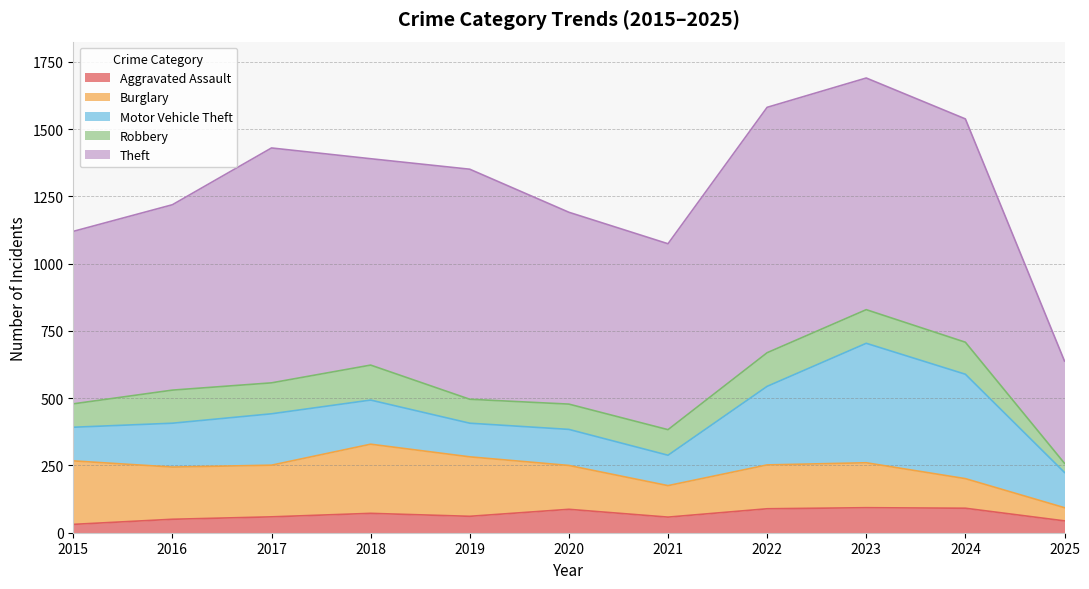

Between 2017 and 2020, which series saw the biggest shift?

Theft